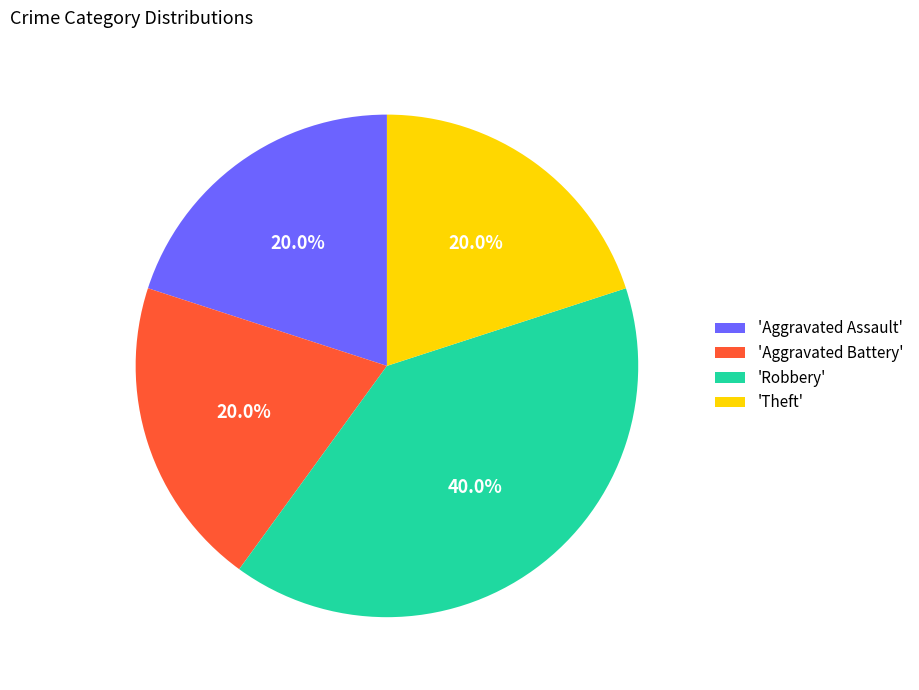

What percentage is NOT represented by 'Theft'?

80.0%